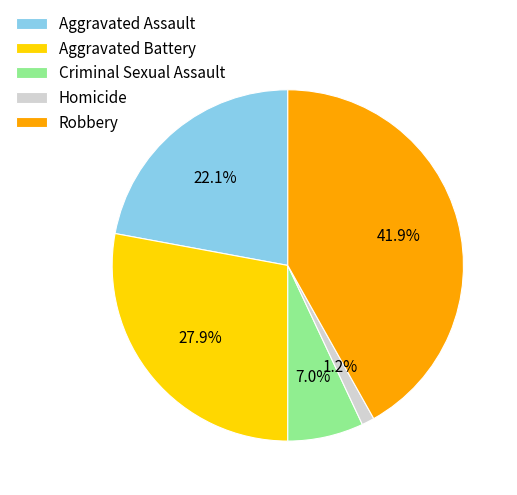

Which category has the biggest portion of the pie?

Robbery